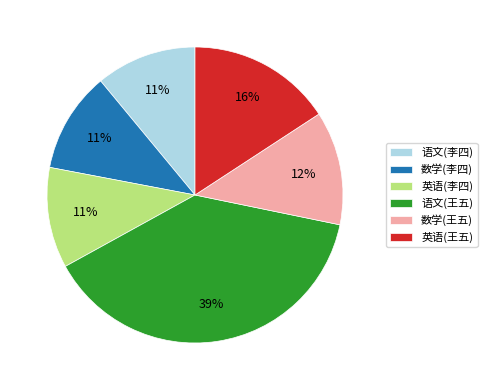

Combined, do 英语(李四) and 数学(王五) account for over 50%?

No